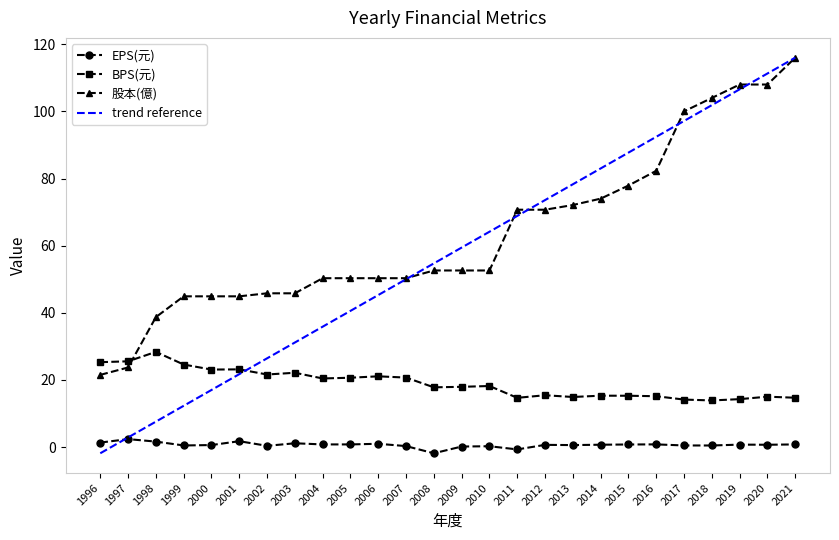

At 2013, list the series in order from largest to smallest.

trend reference, 股本(億), BPS(元), EPS(元)